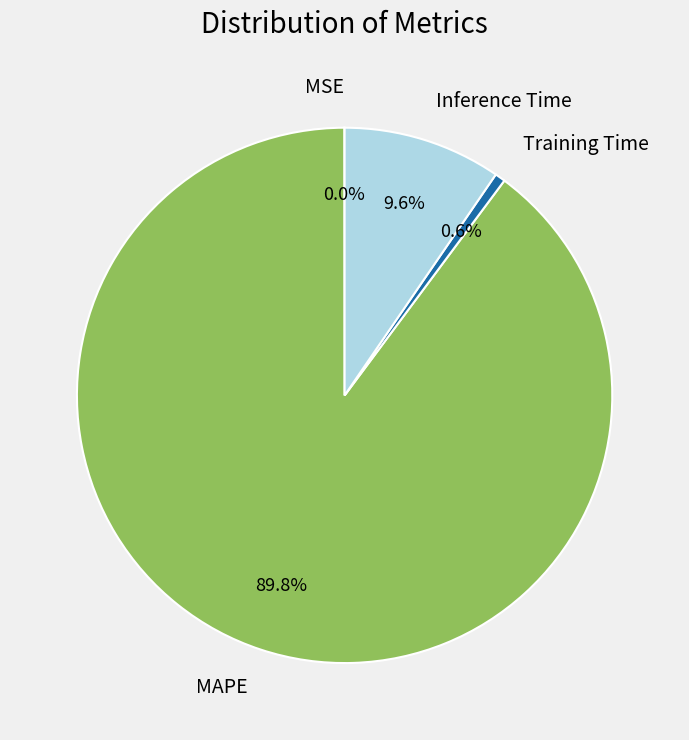

To the nearest percent, what is the difference between the largest and smallest slice percentages?

90%